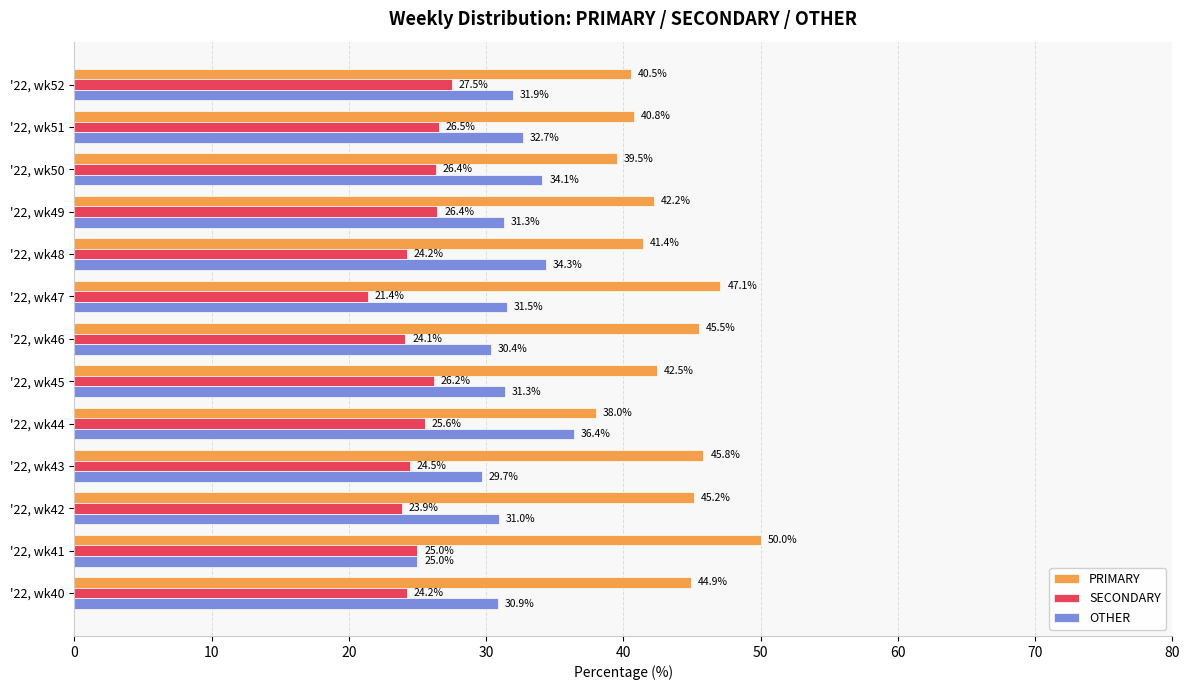

Rank the series by their average value, from lowest to highest.

SECONDARY, OTHER, PRIMARY